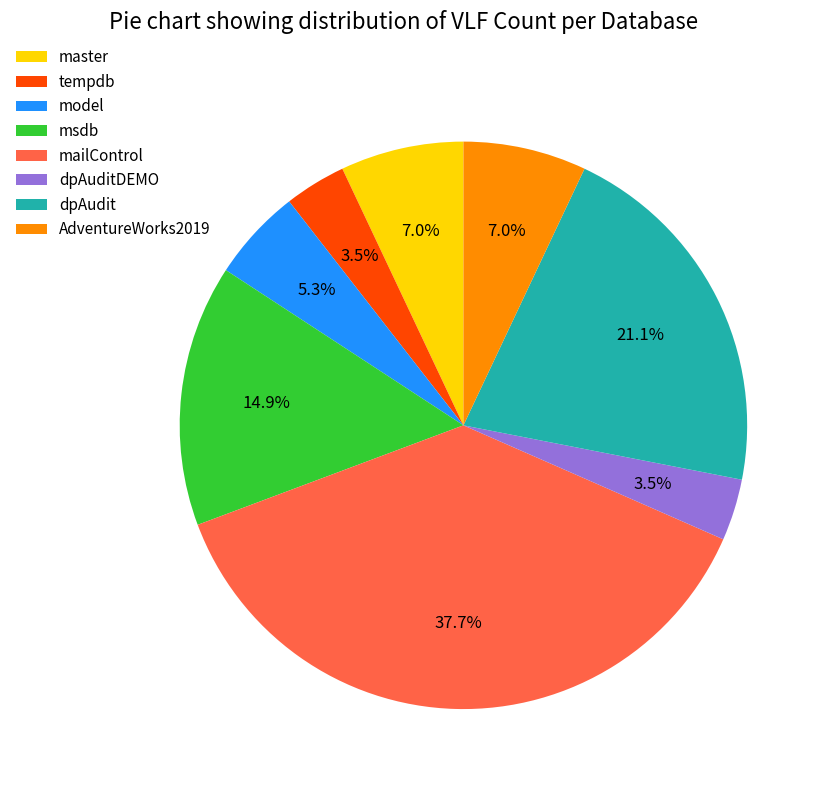

What is the ratio of the value at model to the value at master?

0.8